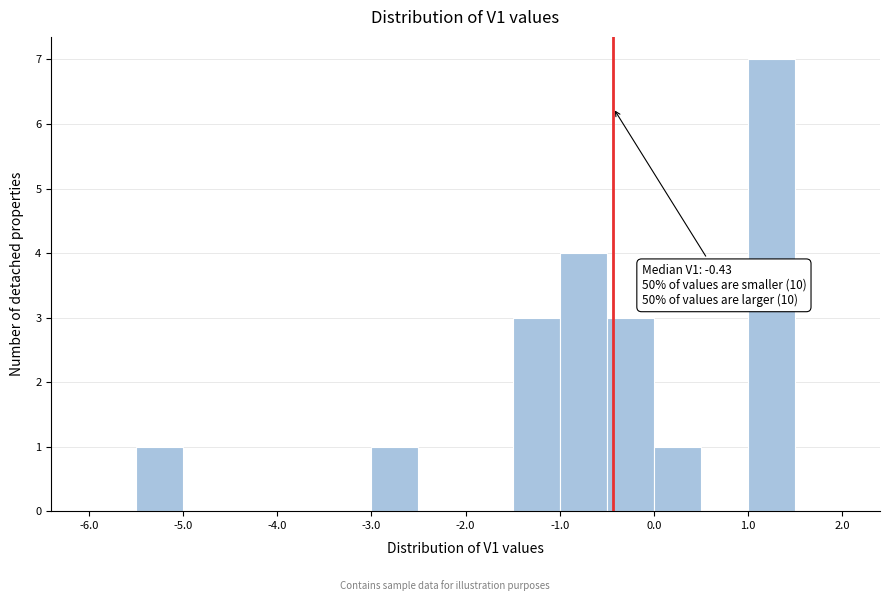

Over which range of the x-axis is the bar tallest?

1.0 to 1.5